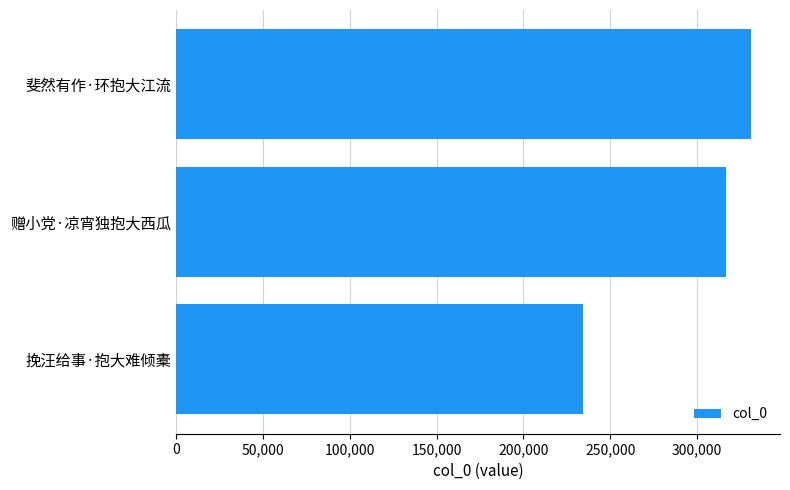

The chart shows a value of 331193 at 斐然有作·环抱大江流. True or false?

True